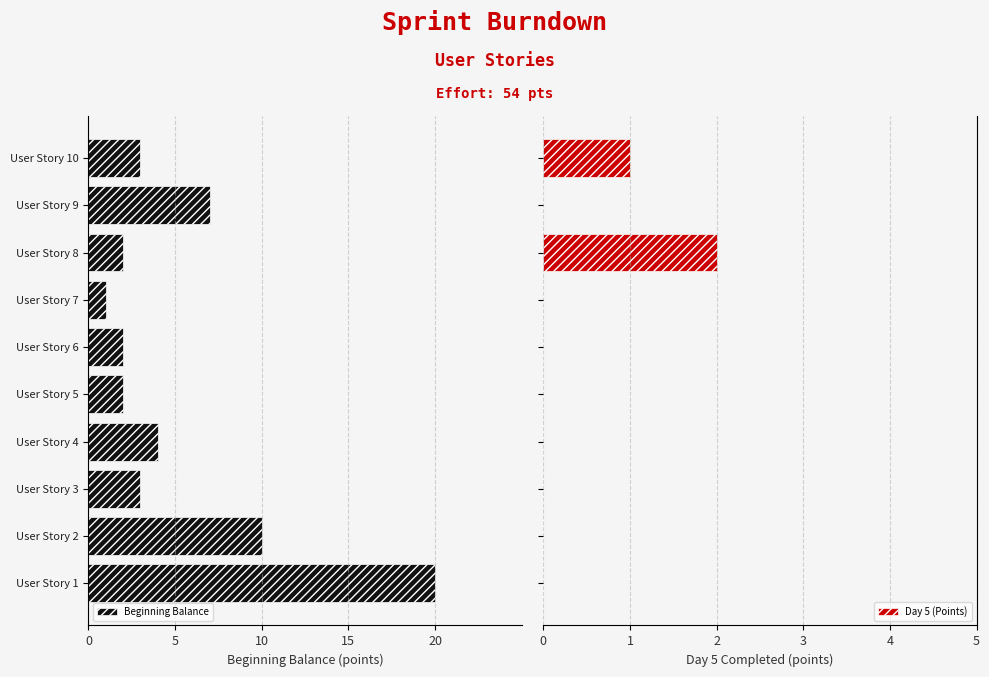

What is the sum of all Day 5 (Points) values?

3